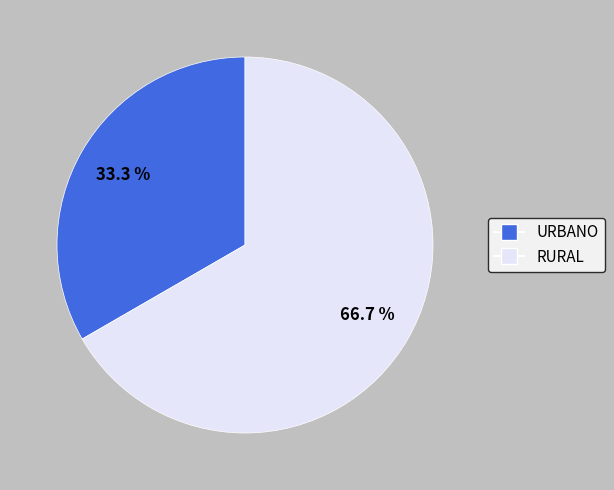

True or false: URBANO accounts for 42% of the total.

False